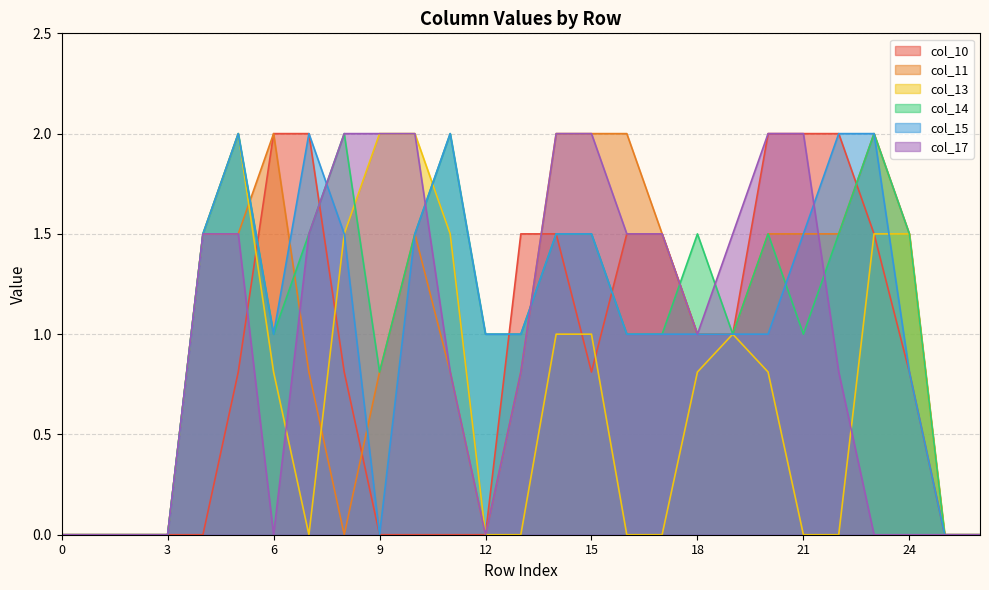

What is the total value across all series at 22?

7.8